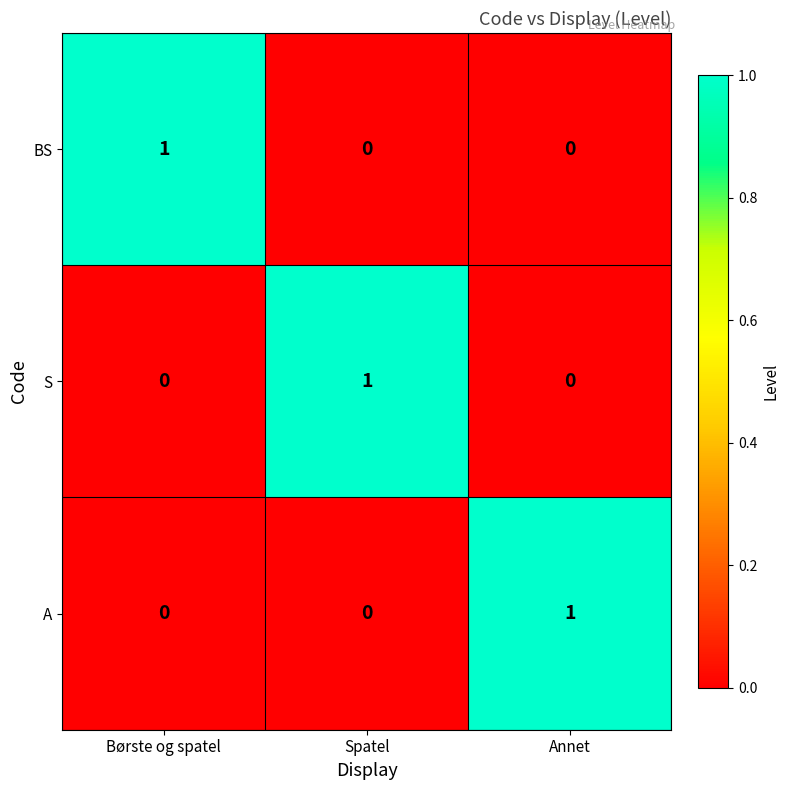

How many A values are between 0 and 1?

3